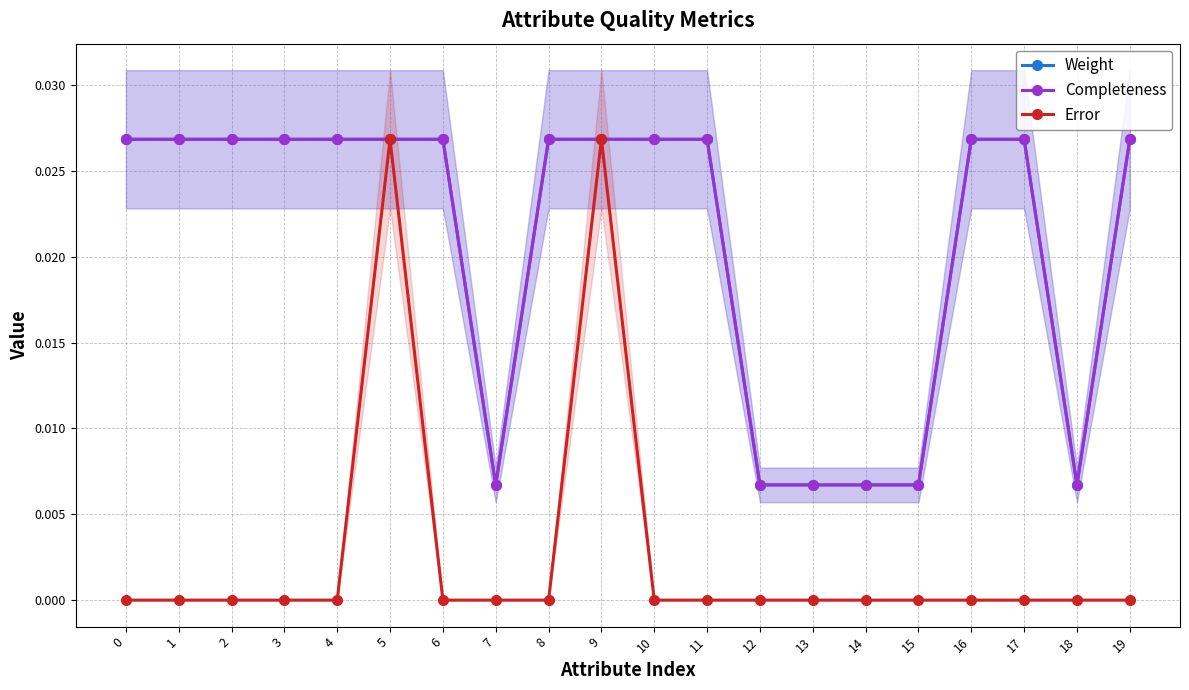

List the series in order of their peak value, highest first.

Weight, Completeness, Error